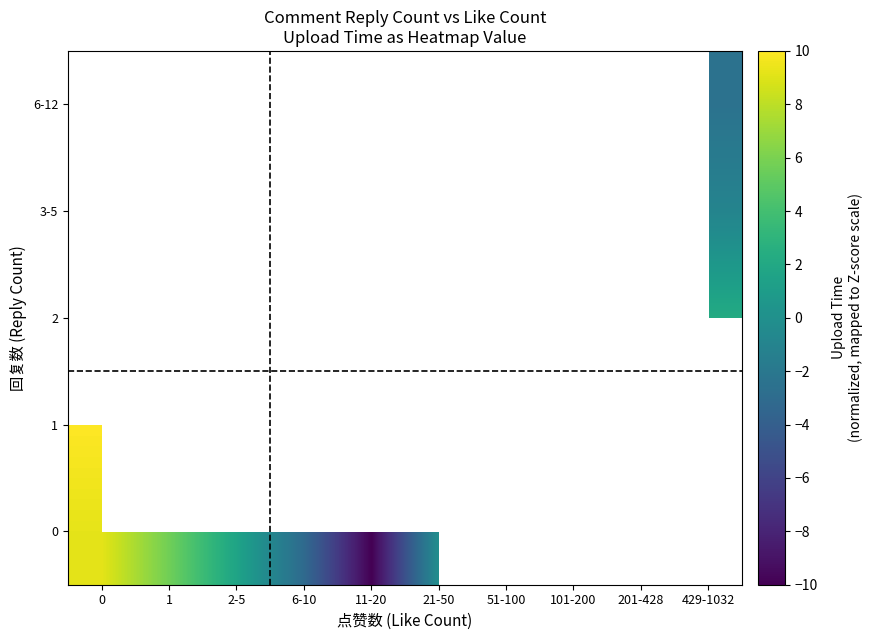

Rank the series by their average value, from highest to lowest.

0, 1, 2, 3-5, 6-12